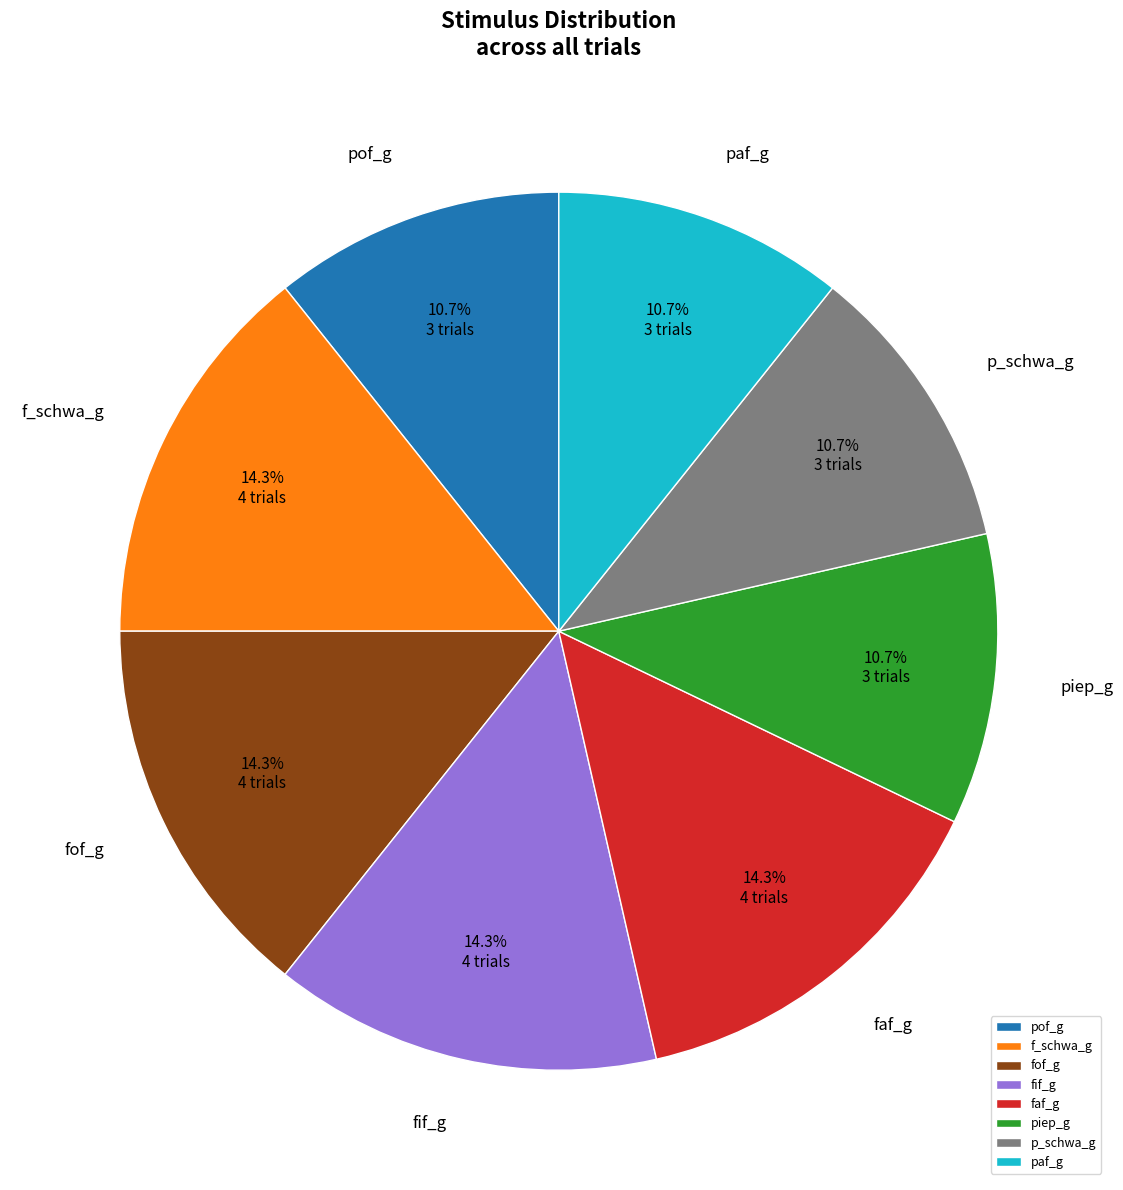

Approximately how many times larger is the value at fof_g compared to paf_g?

1.3